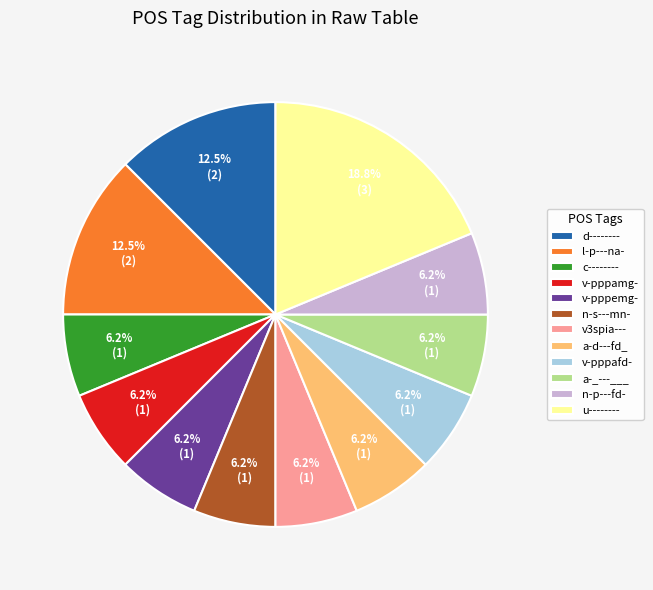

Which has a higher value, d-------- or v-pppamg-?

d--------